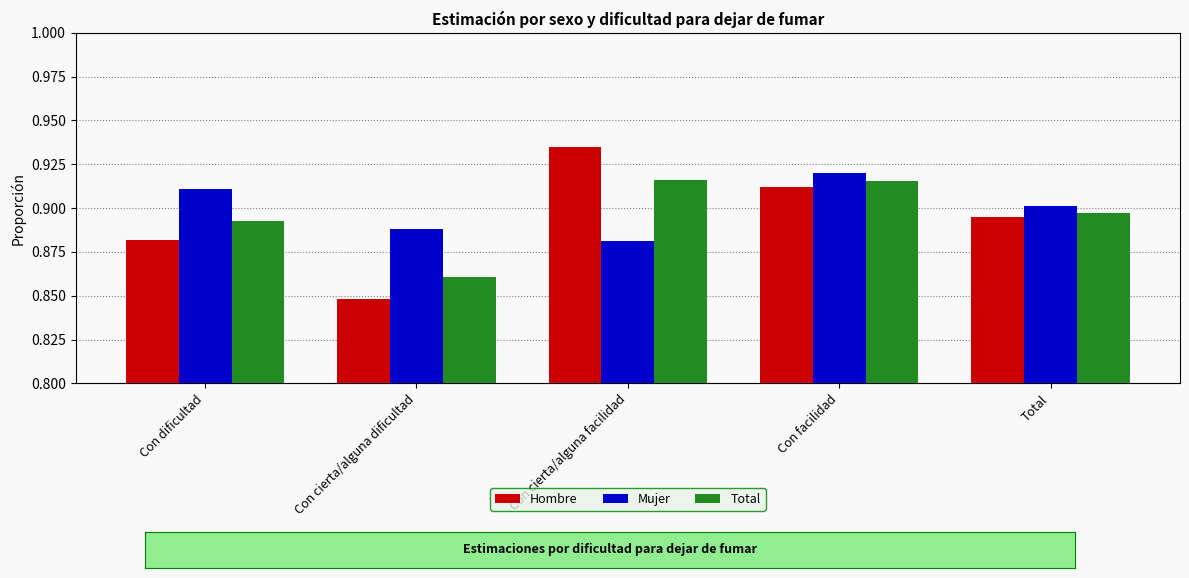

What is the label of the 4th bar from the right?

Con cierta/alguna dificultad